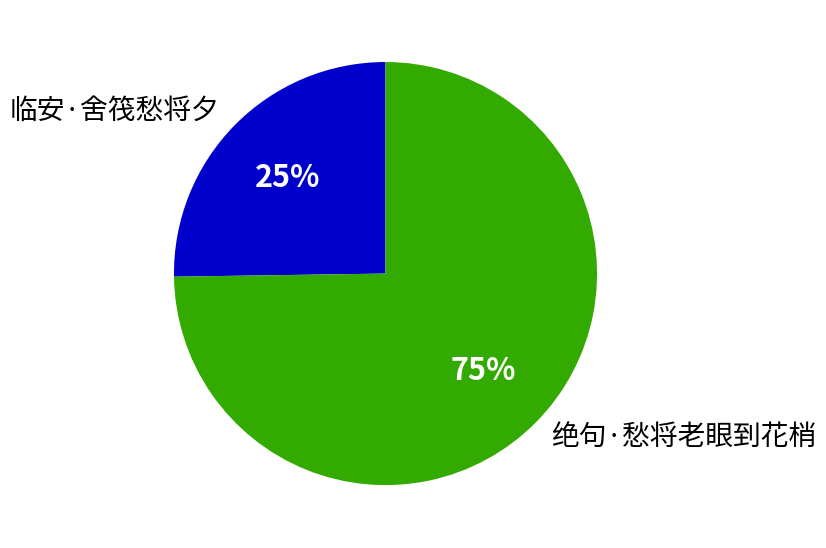

To the nearest percent, what is the combined percentage of 绝句·愁将老眼到花梢 and 临安·舍筏愁将夕?

100%